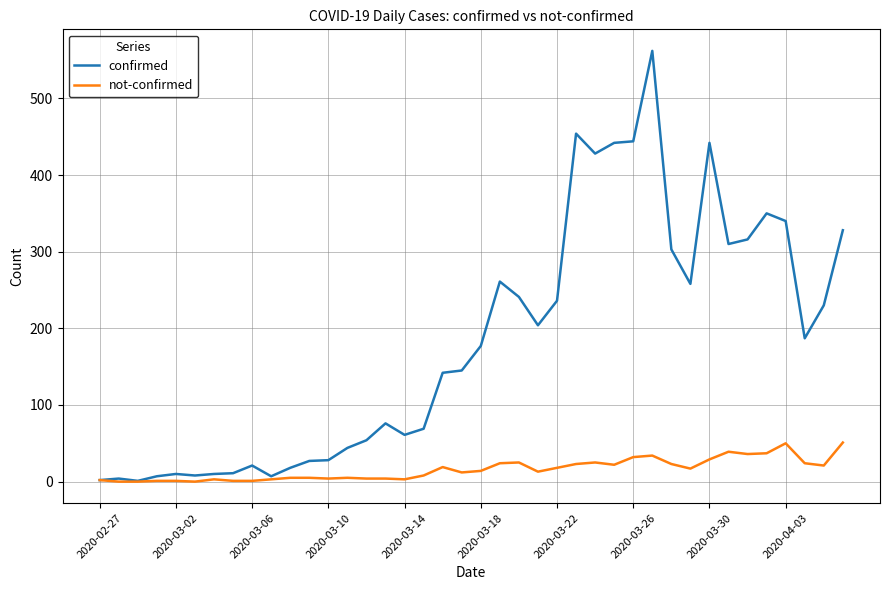

Which series has the widest spread of values?

confirmed